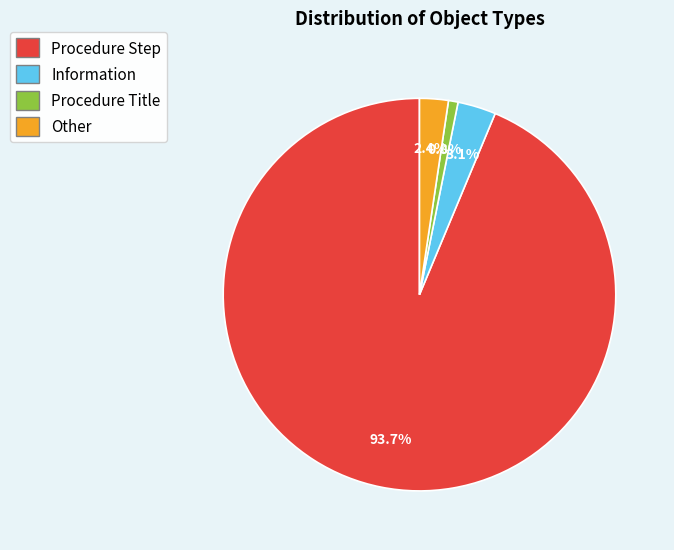

How many segments does this pie chart have?

4